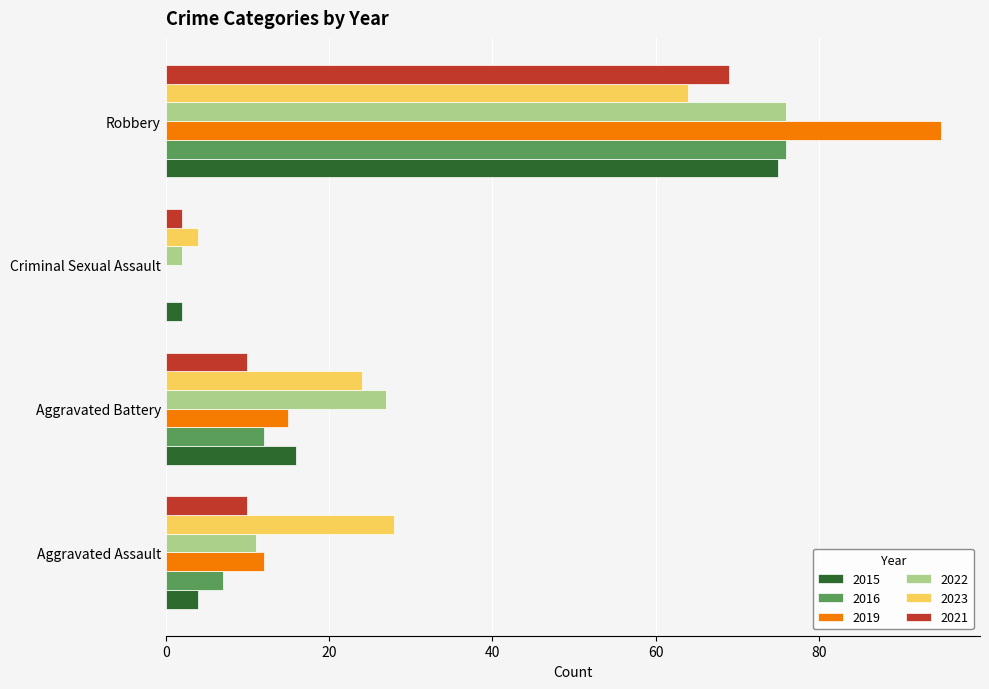

Is it true that 2015 equals 3 at Aggravated Battery?

False